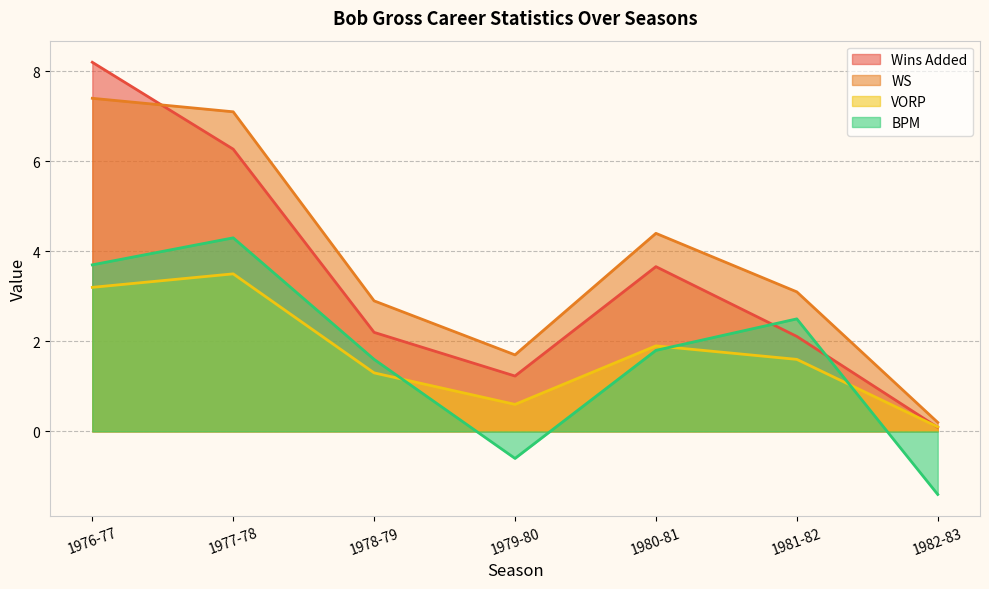

At how many categories does at least one series exceed 0?

7